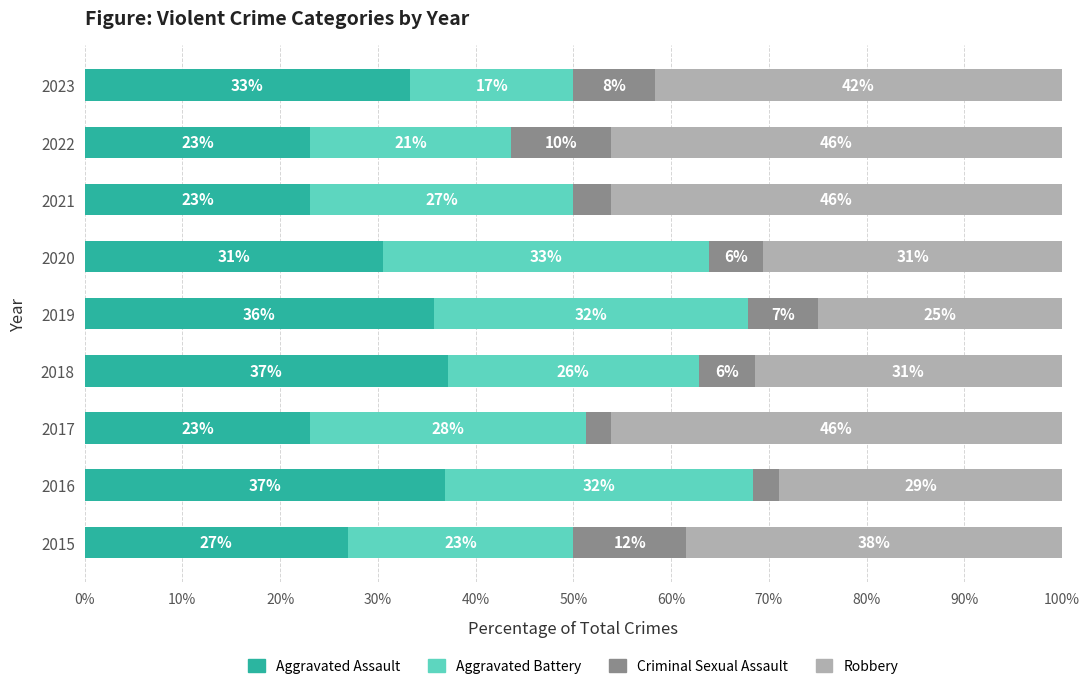

What are all the series names shown in the legend?

Aggravated Assault, Aggravated Battery, Criminal Sexual Assault, Robbery